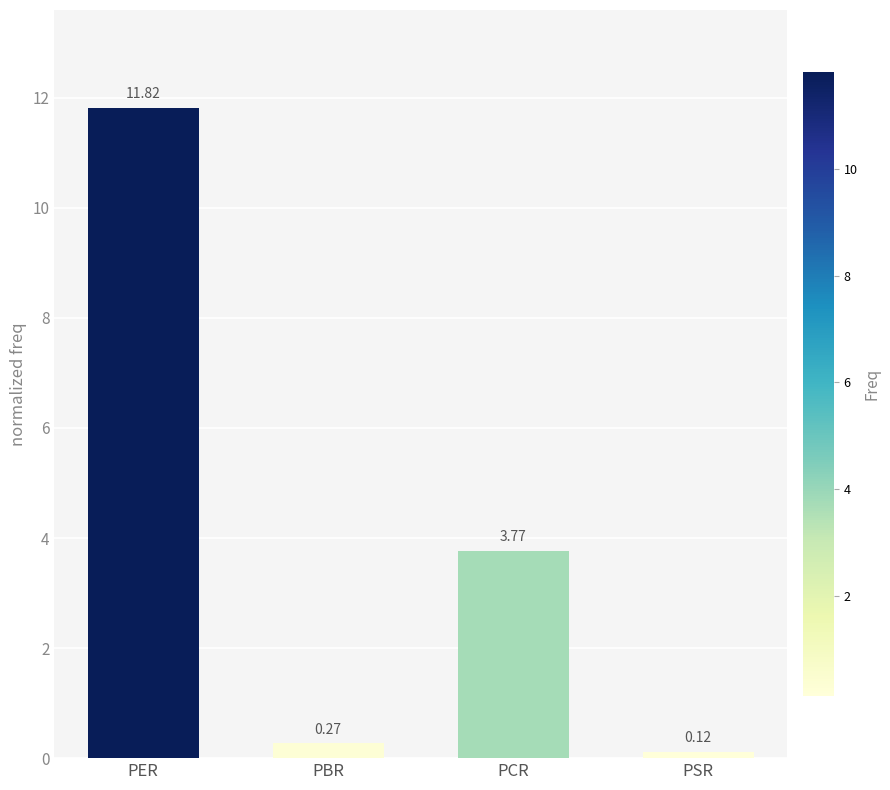

Rank the categories by value from highest to lowest.

PER, PCR, PBR, PSR